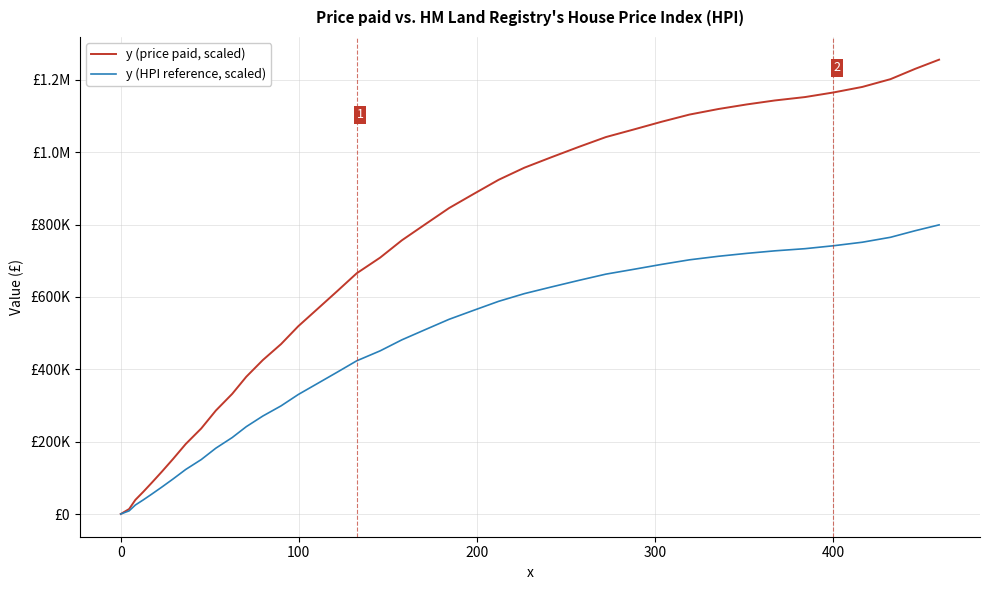

True or false: y (price paid, scaled) has more than 1 interior local peaks.

False